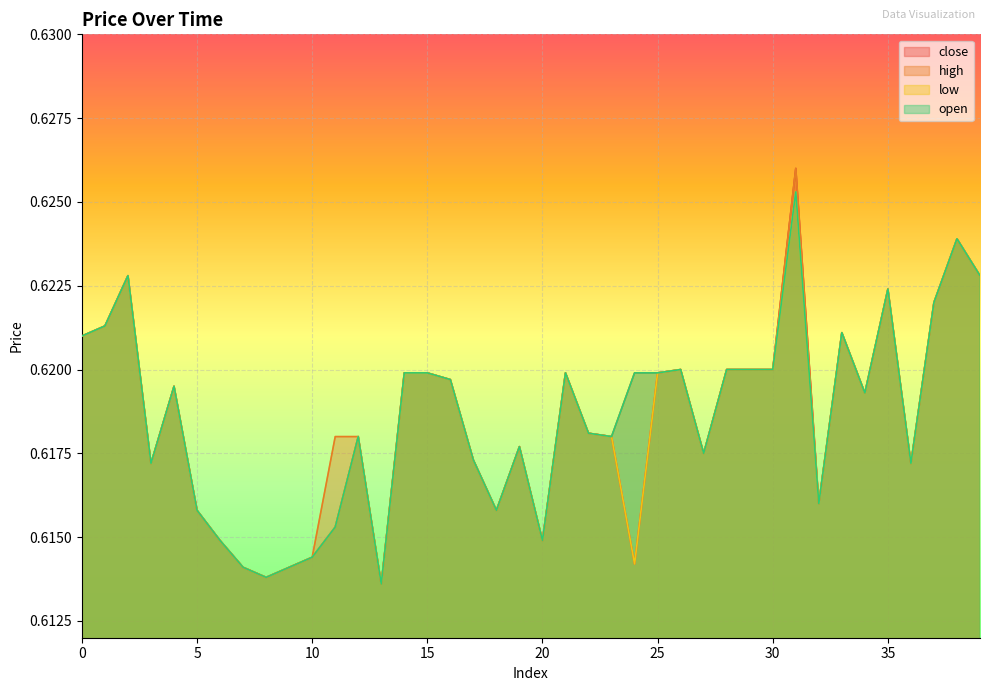

At which category is the sum across all series the highest?

31